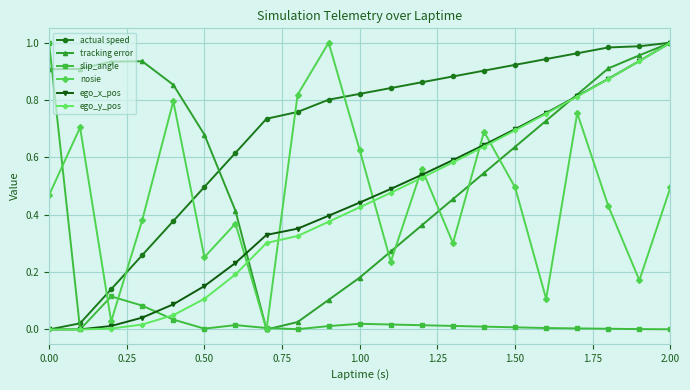

After their last crossing, which series has the higher values: actual speed or slip_angle?

actual speed